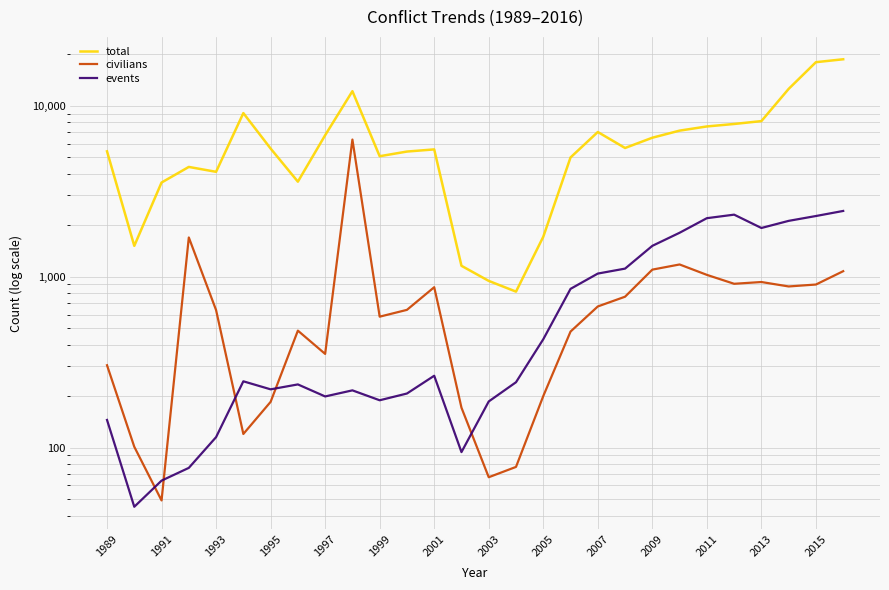

Which series has the largest total across all categories?

total